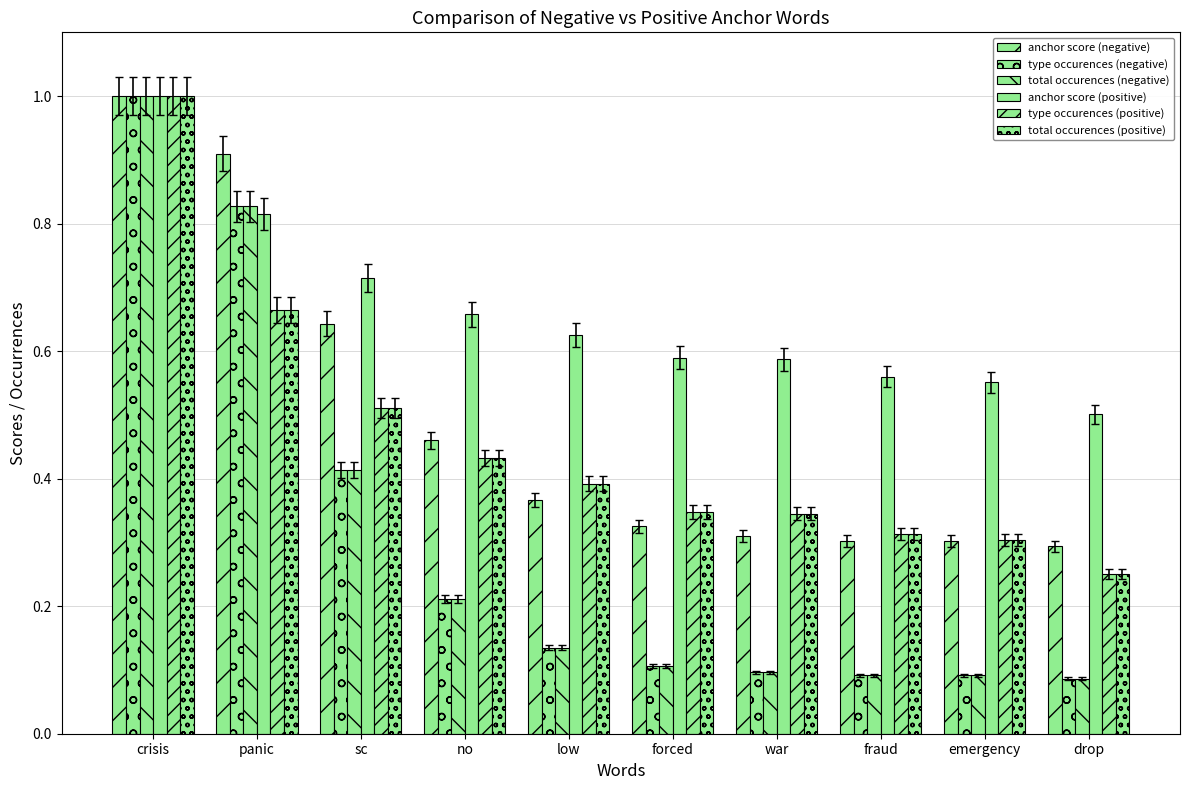

How many bars are there in each group?

6